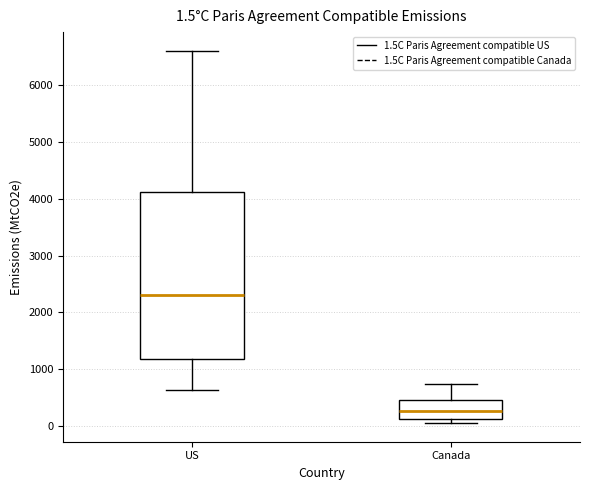

Which box is the tallest, from its lower edge to its upper edge?

US